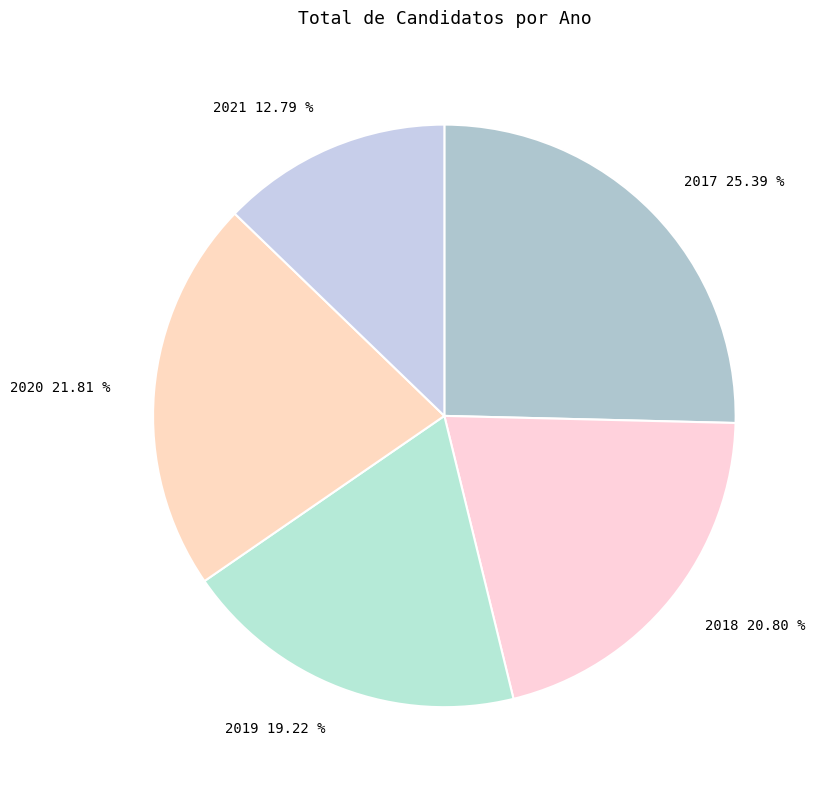

Which slice is the smallest?

2021